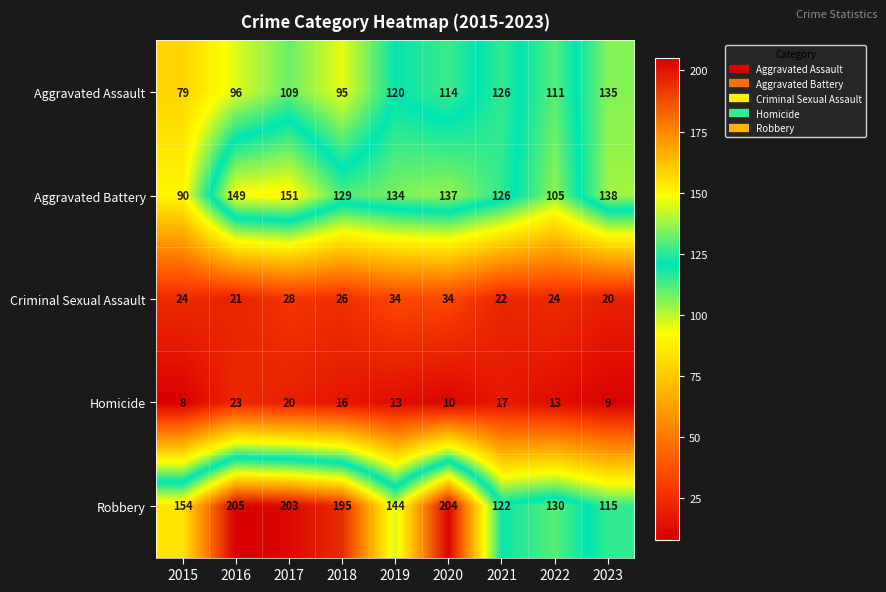

What is the spread (max minus min) of values at 2017?

183